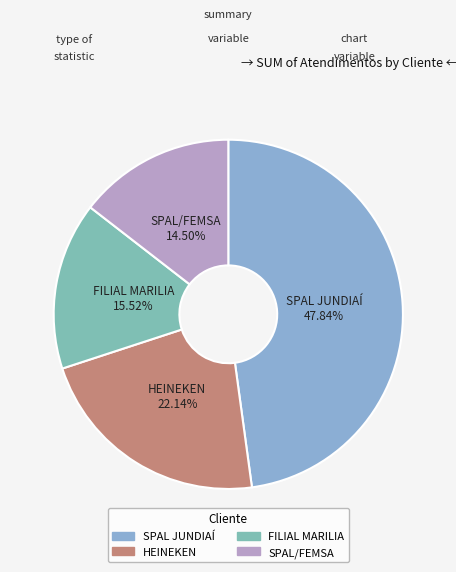

What is the total percentage of FILIAL MARILIA and SPAL/FEMSA?

30.0%